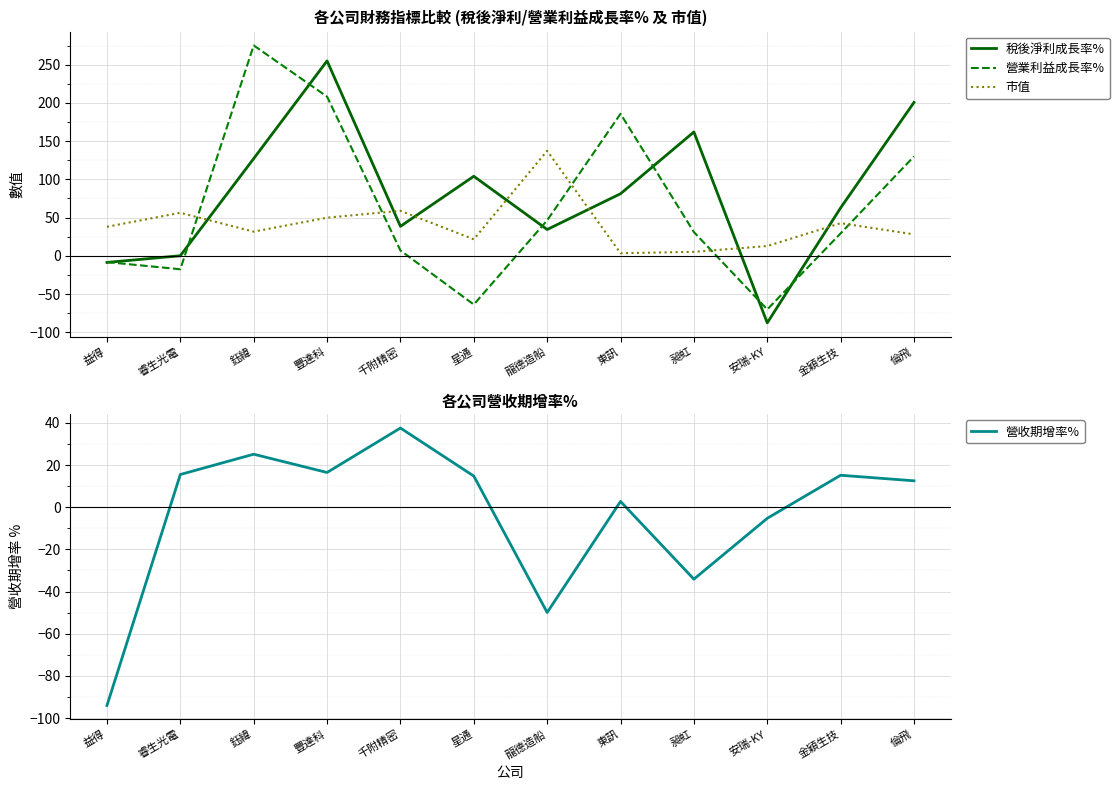

True or false: 營業利益成長率% has a value of -93.3 at 安瑞-KY.

False